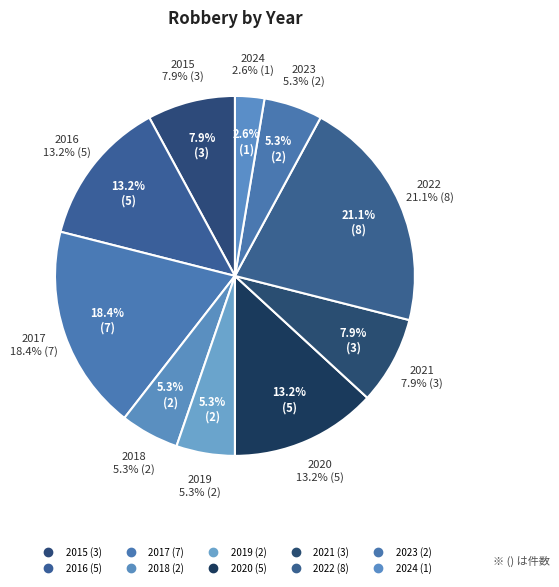

Rank the categories by value from highest to lowest.

2022, 2017, 2016, 2020, 2015, 2021, 2018, 2019, 2023, 2024